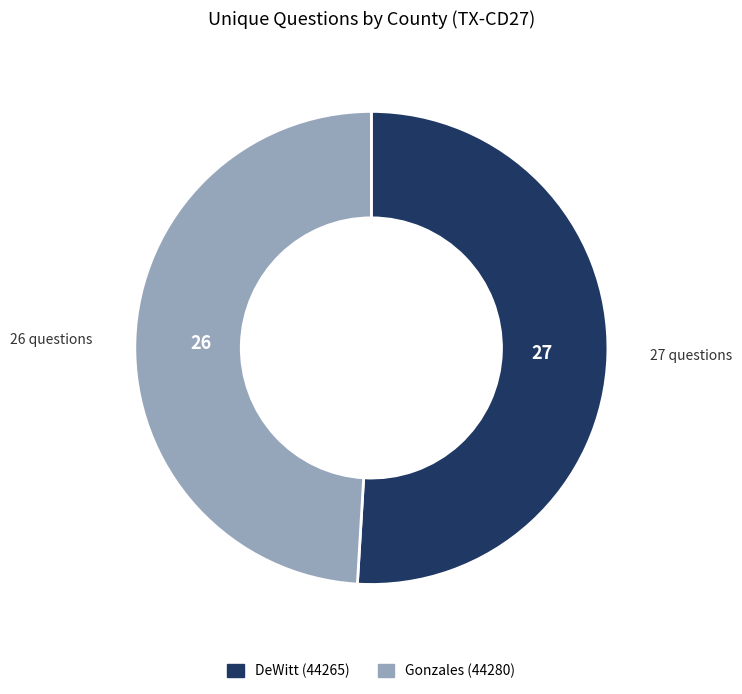

Approximately how many times larger is the value at Gonzales (44280) compared to DeWitt (44265)?

1.0